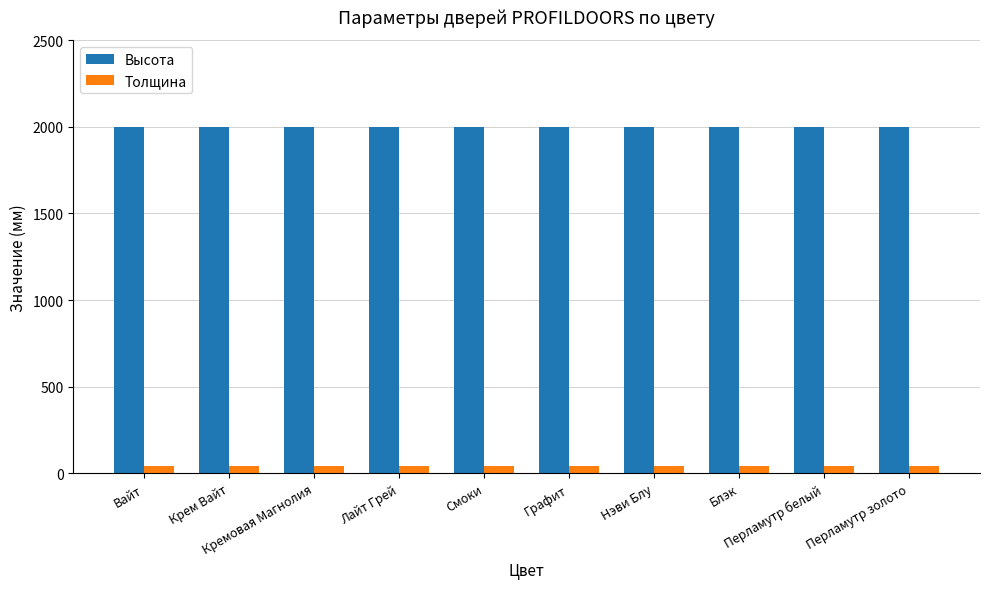

How many bars are there in total?

20